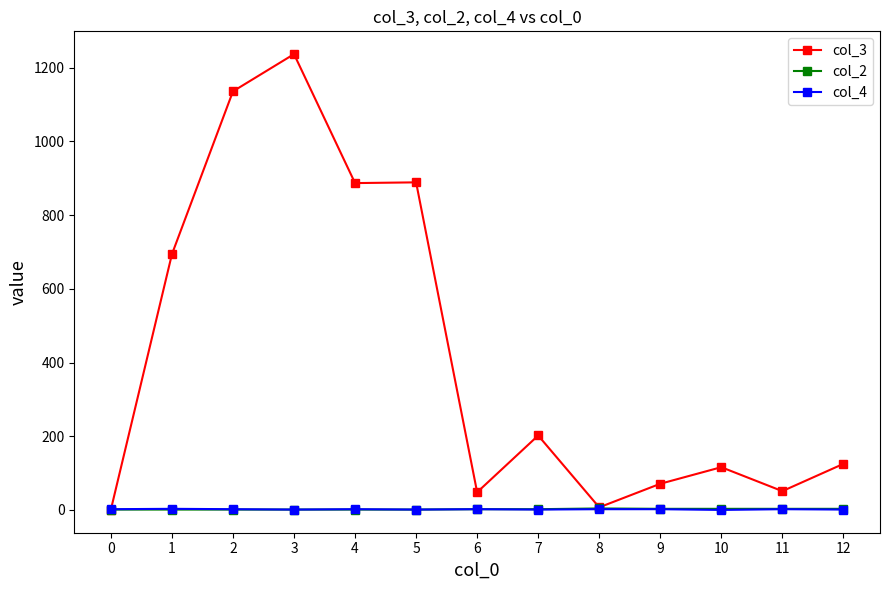

At which category is the sum across all series the highest?

3